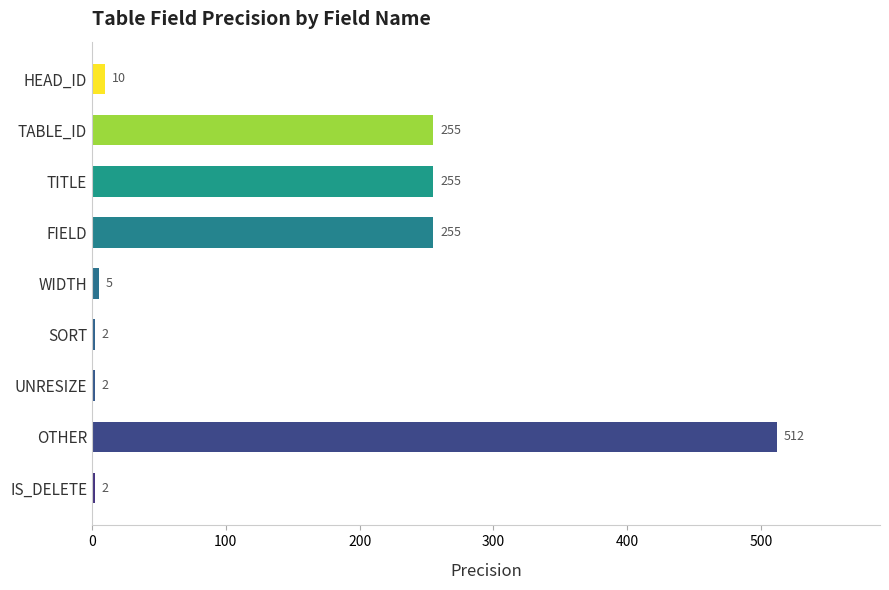

Which has a higher value, FIELD or WIDTH?

FIELD